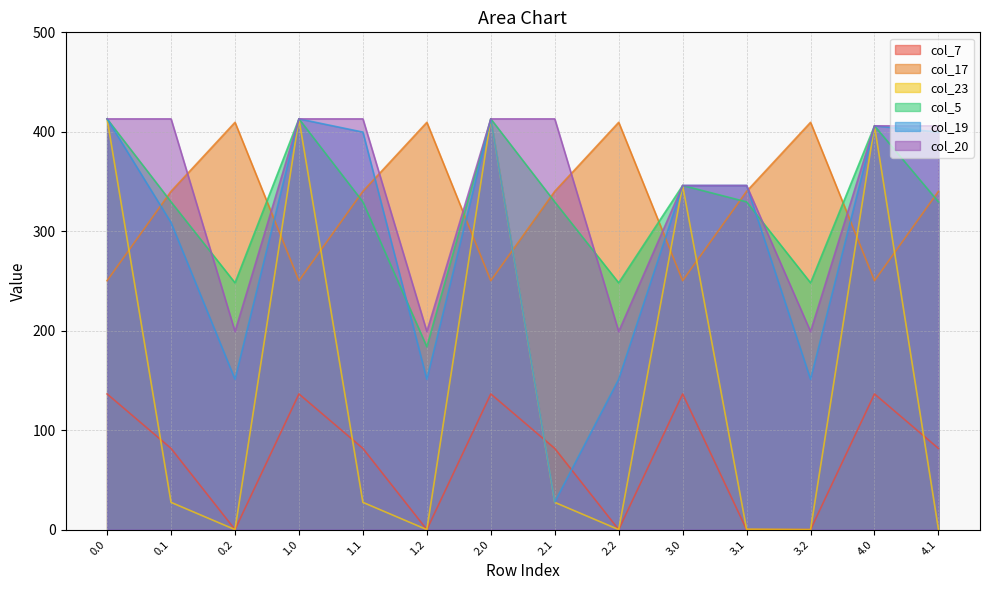

What is the label of the 10th point from the right?

1.1